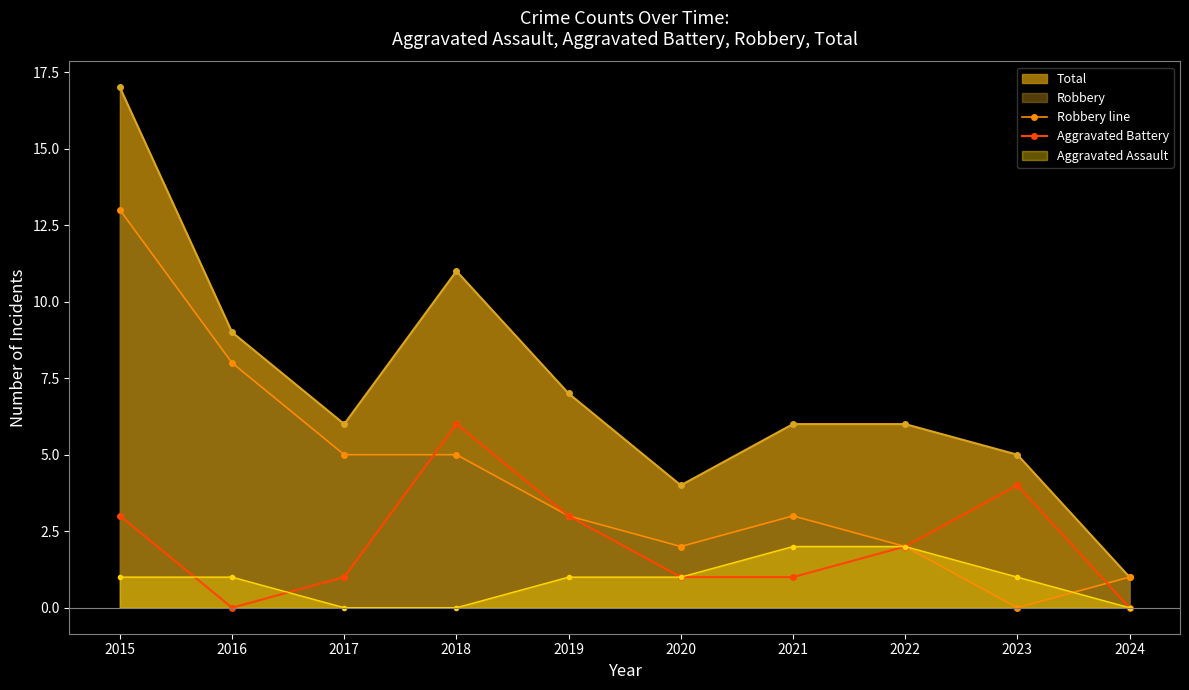

The value of Robbery line at 2019 is 1. True or false?

False